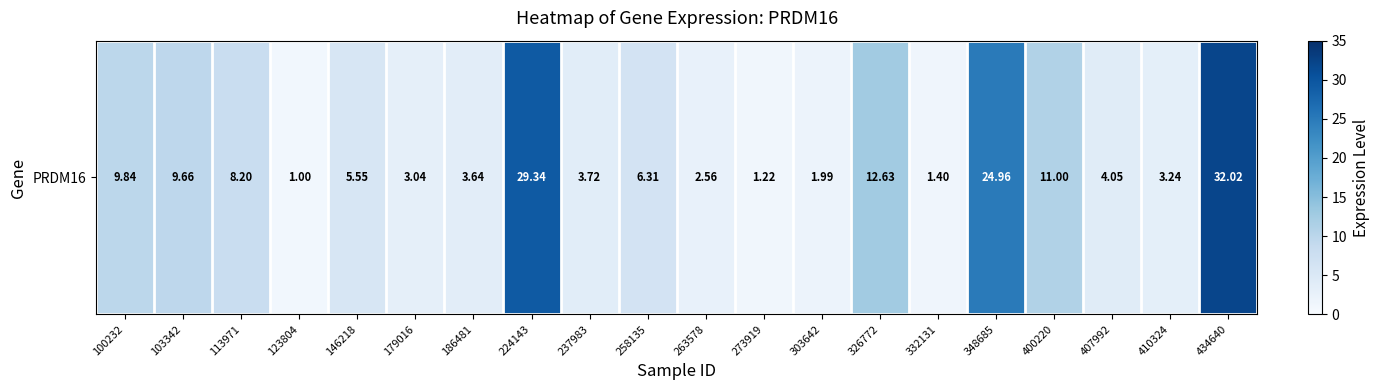

What is the sum of all values?

175.4